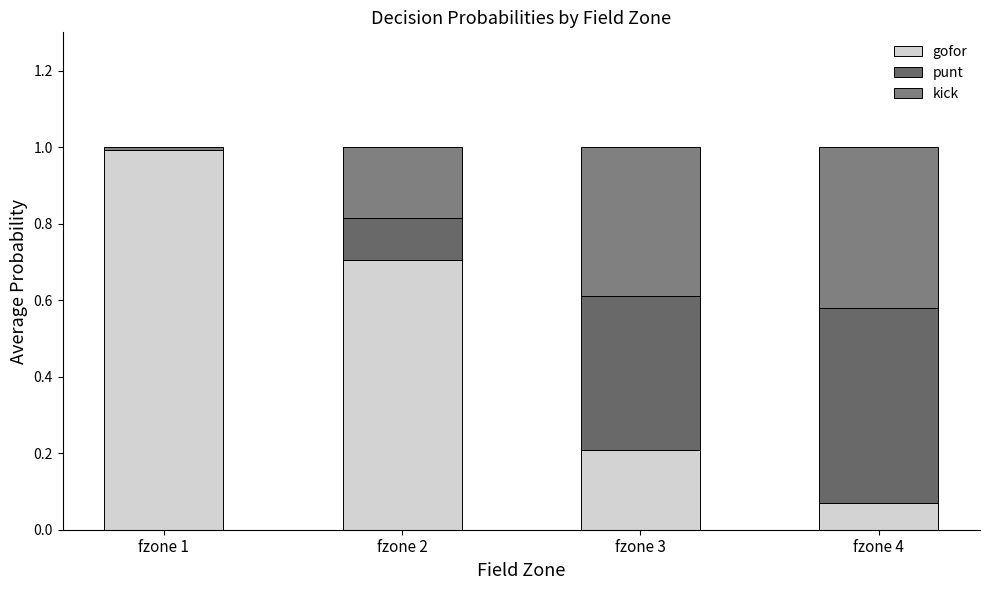

Are the bars grouped side by side (vs. stacked)?

No